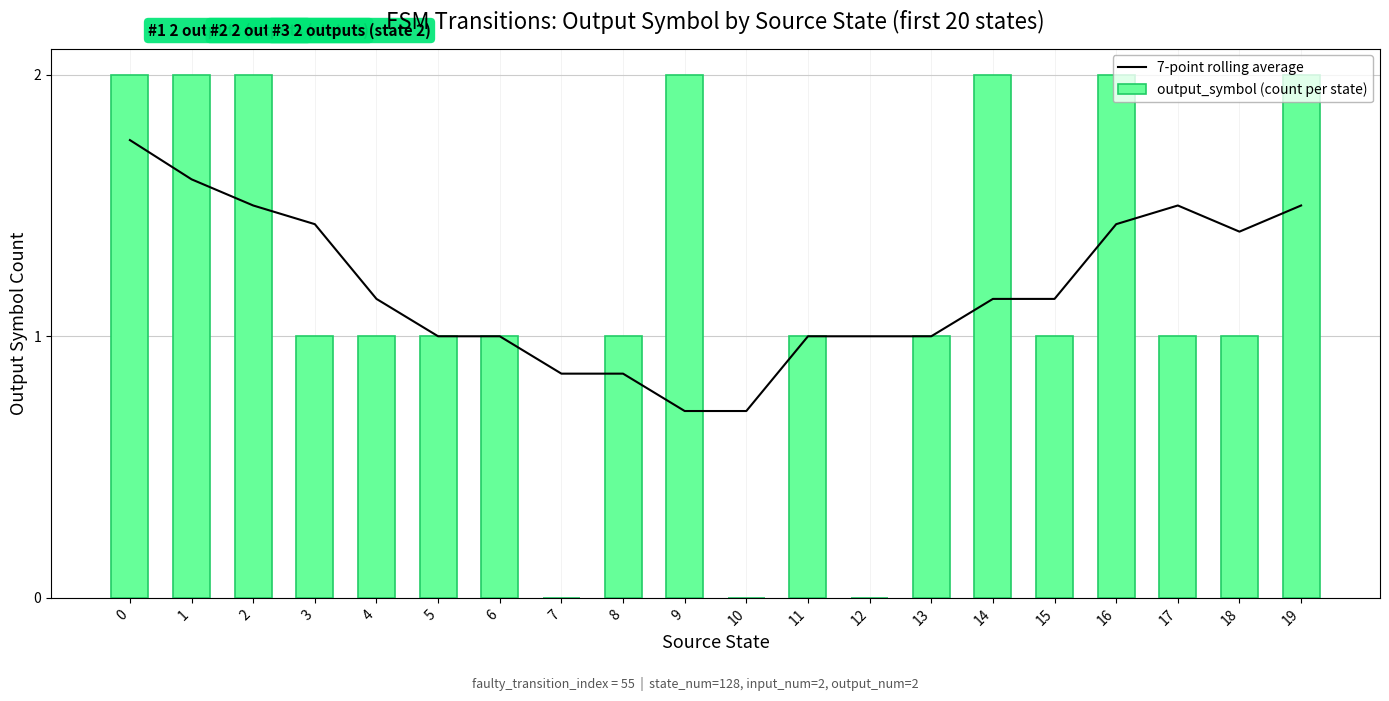

At 2, list the series in order from smallest to largest.

7-point rolling average, output_symbol (count per state)